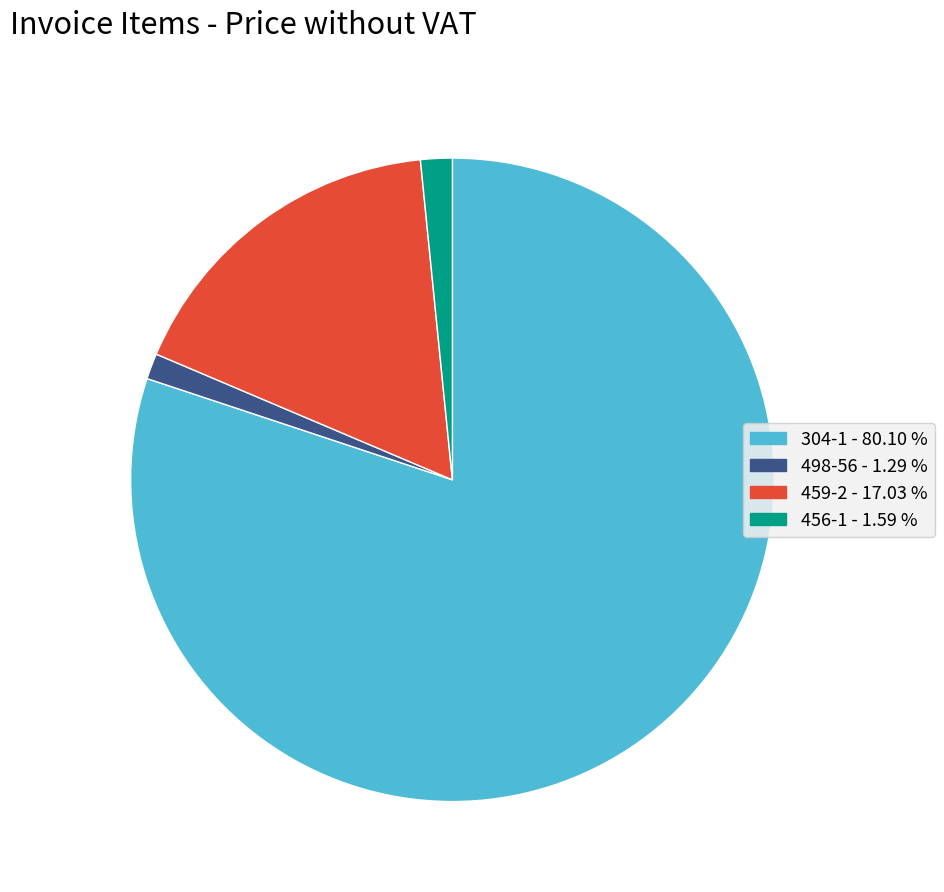

Is the sum of 498-56 and 459-2 greater than half?

No